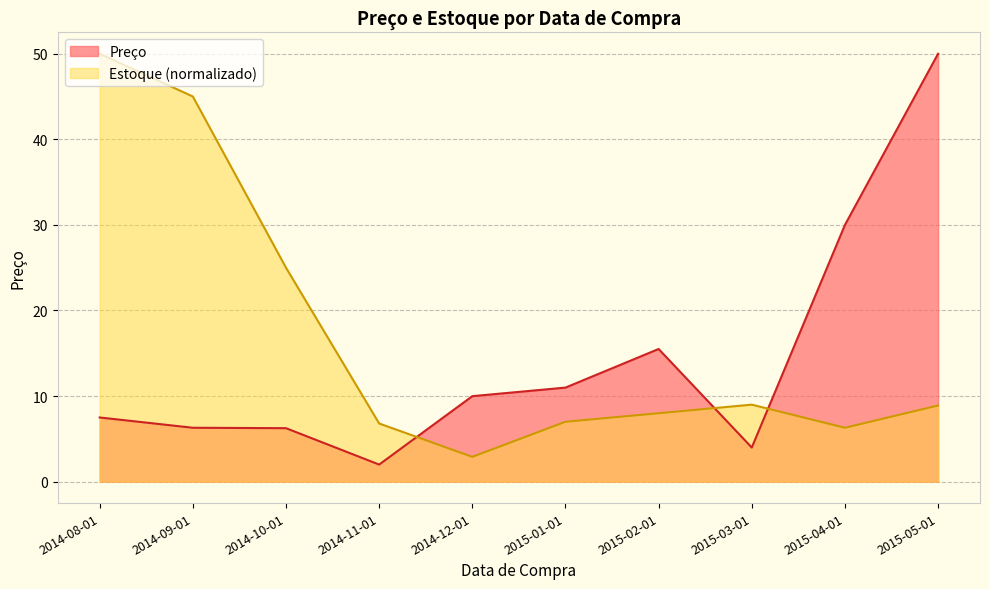

True or false: Preço has a value of 23.7 at 2015-05-01.

False